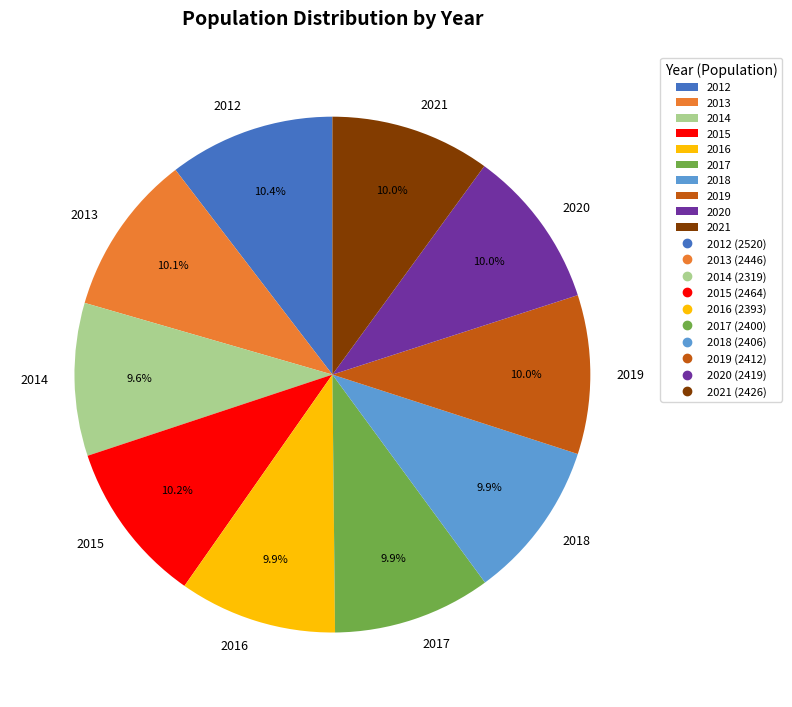

Count the number of slices in the pie.

10